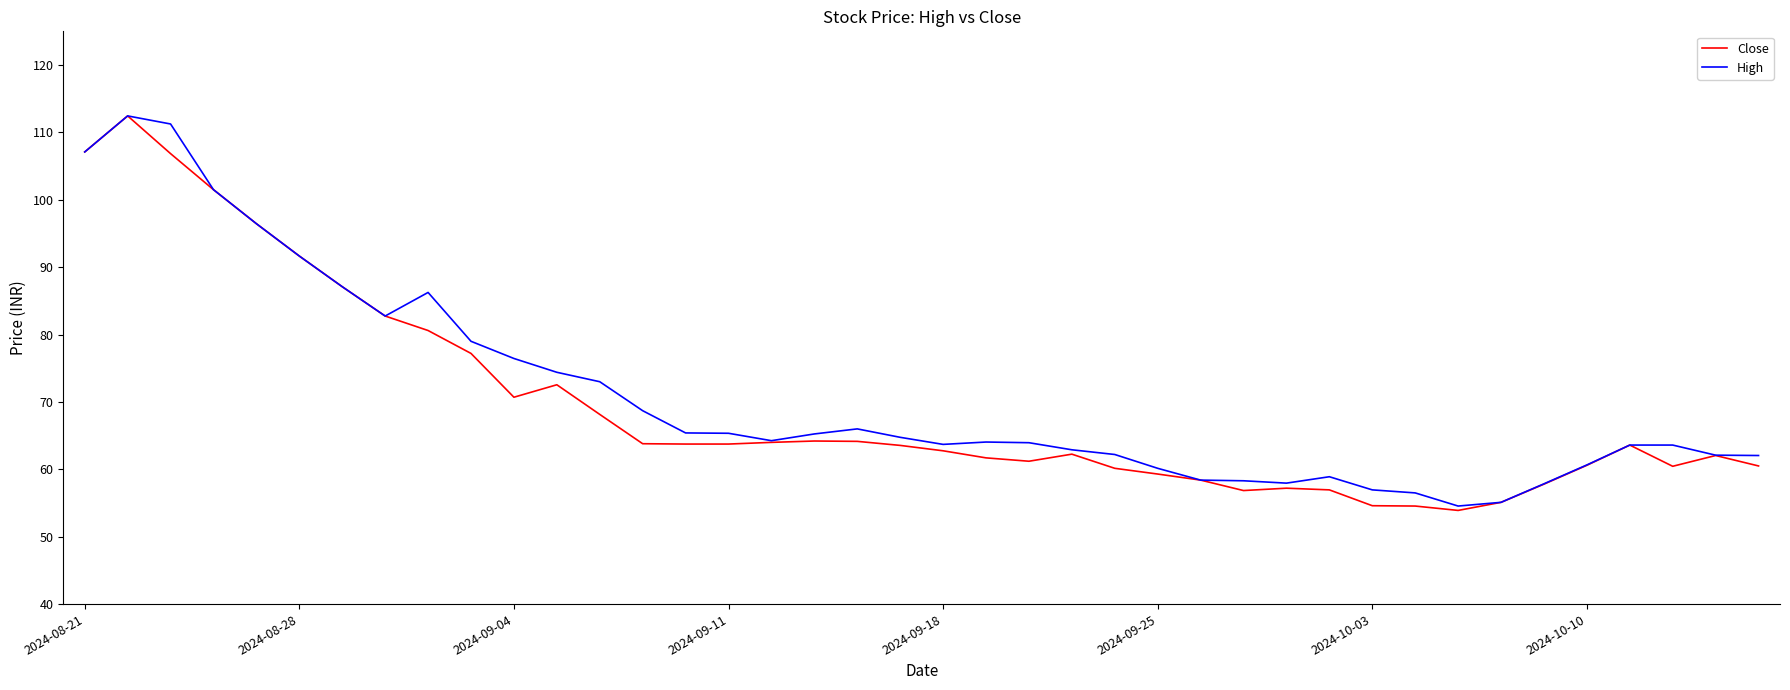

What is the smallest value displayed?

53.9